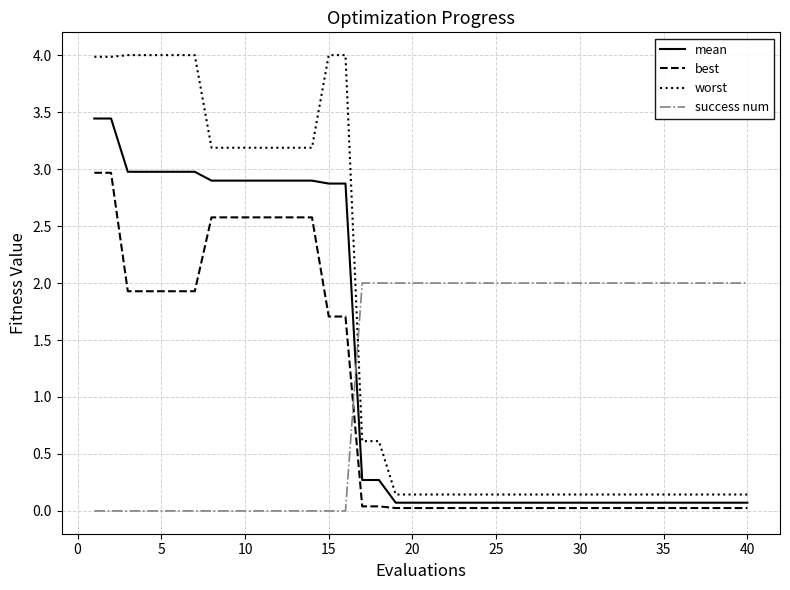

True or false: mean and worst intersect in this chart.

False